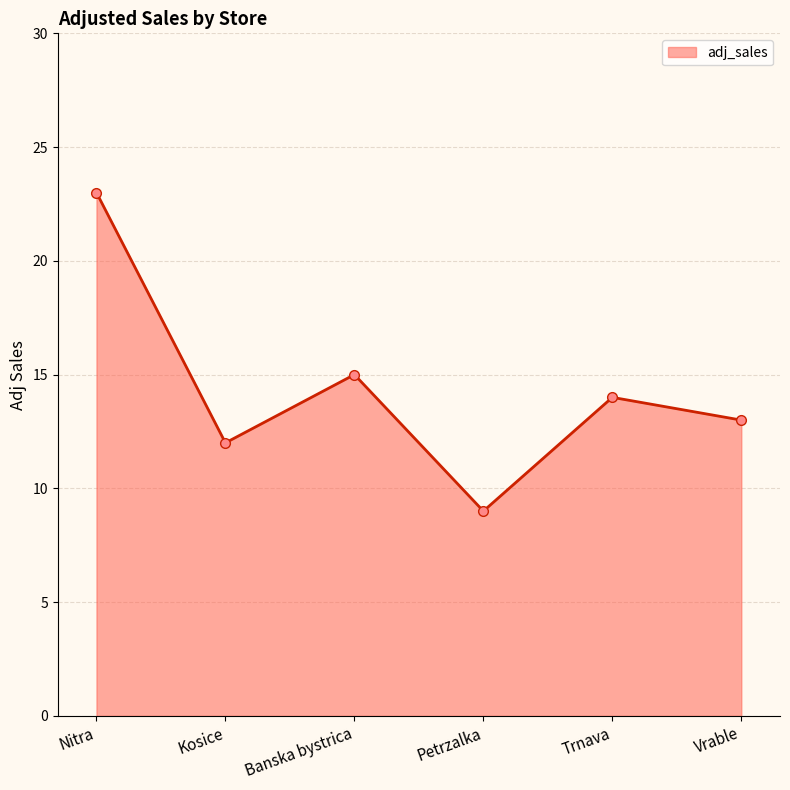

Where is the first local maximum?

Banska bystrica